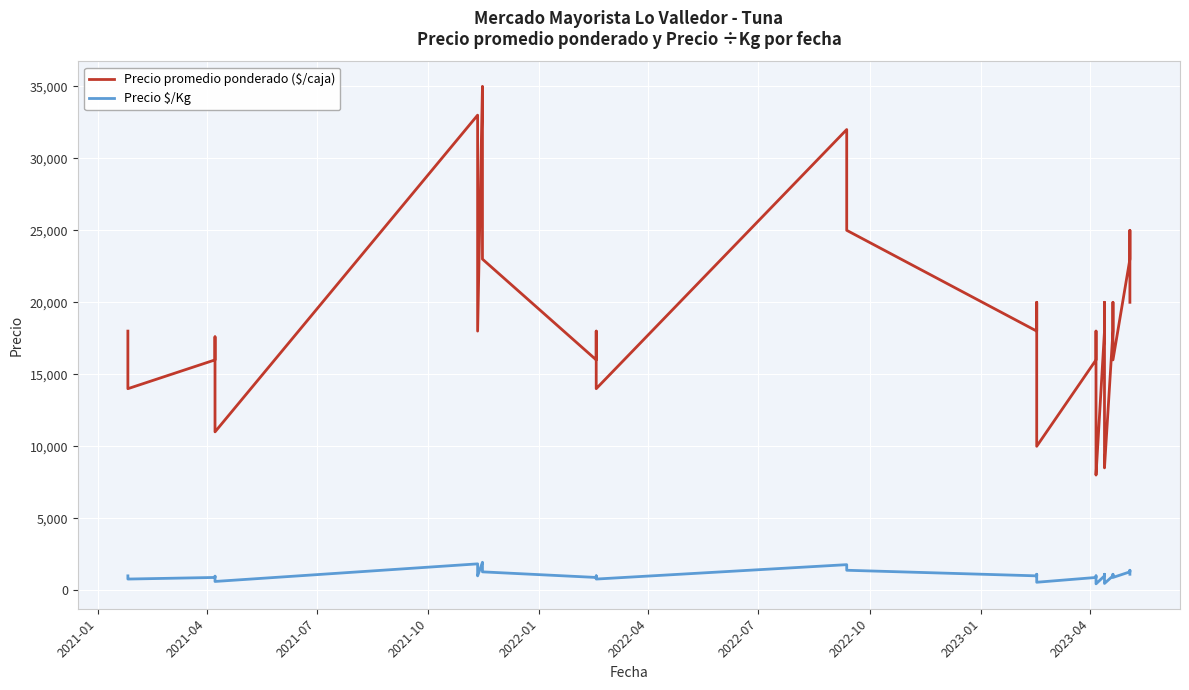

How many values in the Precio promedio ponderado ($/caja) series are below 18000?

19